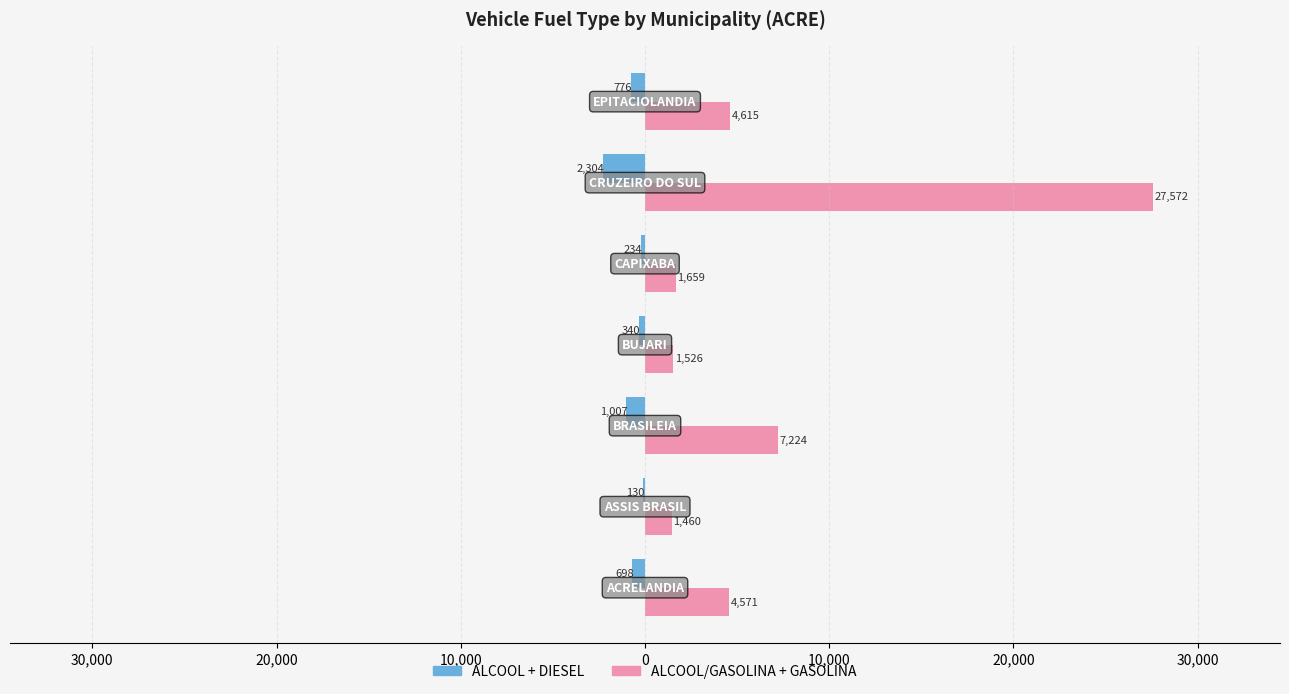

What are all the series names shown in the legend?

ALCOOL + DIESEL, ALCOOL/GASOLINA + GASOLINA